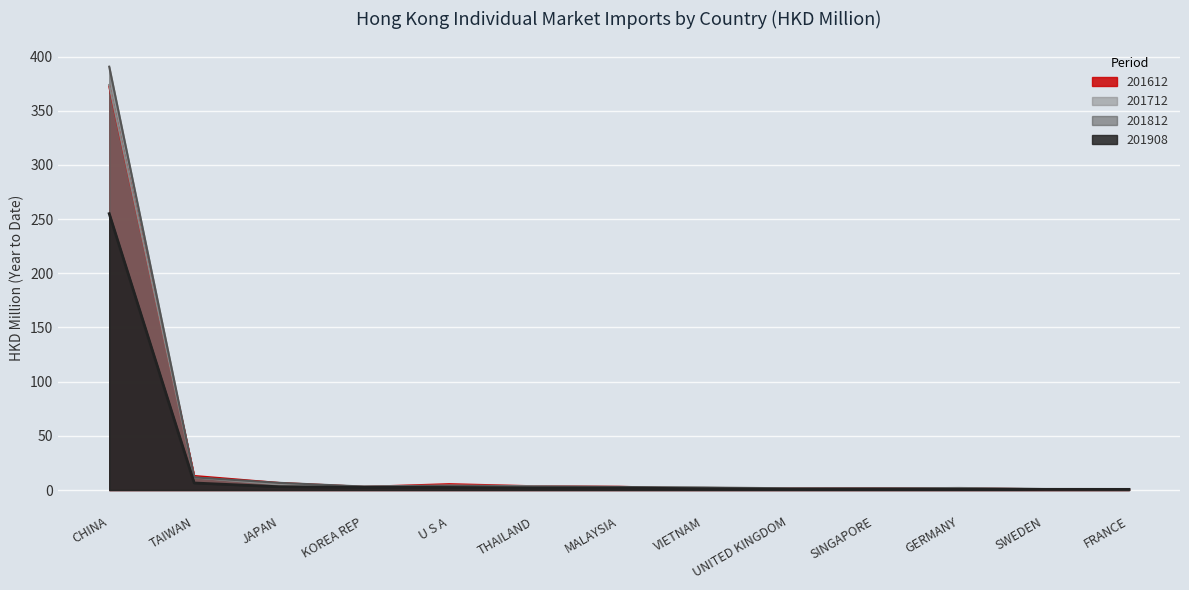

Where does the 201908 series first go above 1?

CHINA